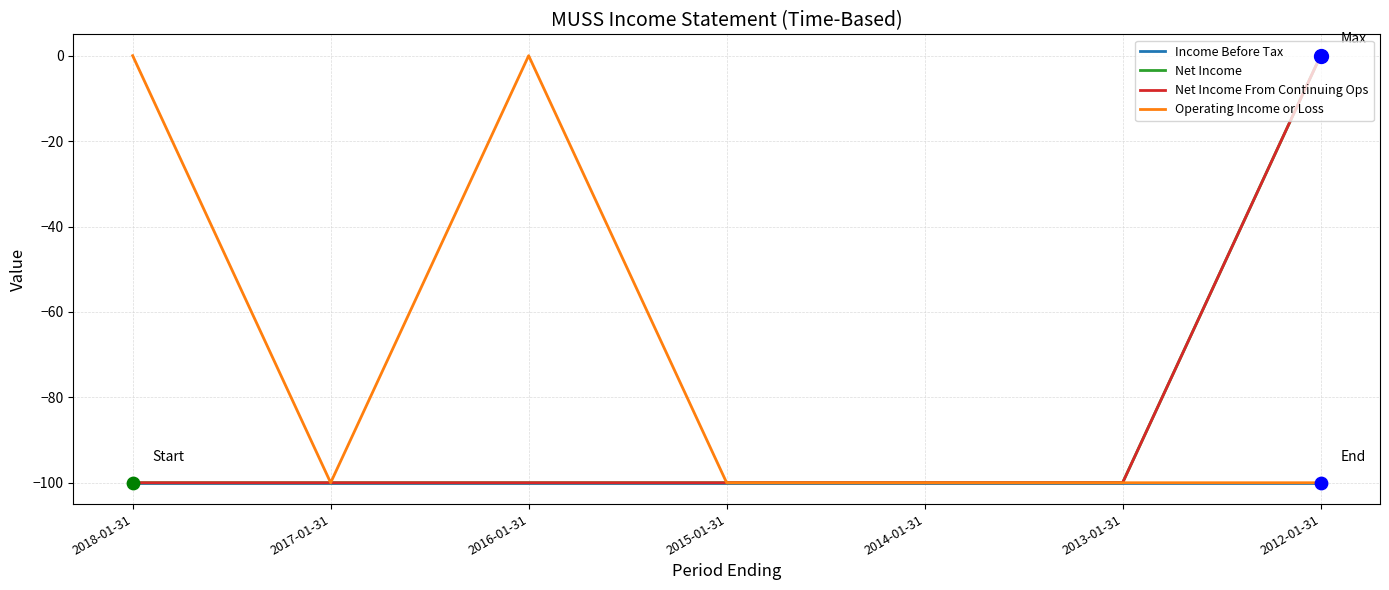

What is the total value across all series at 2017-01-31?

-400